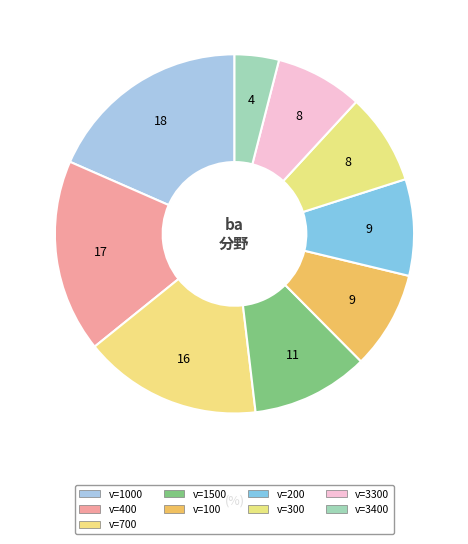

How many segments does this pie chart have?

9